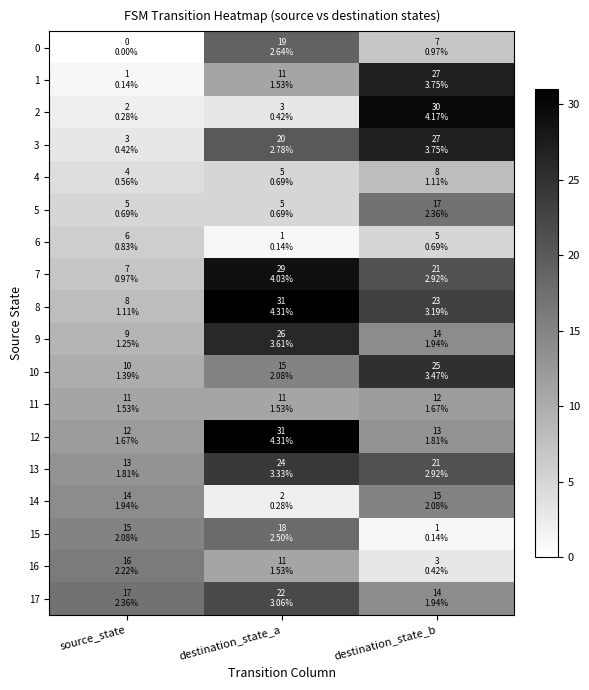

Reading right to left, list all the values displayed in this chart.

0: destination_state_b=7	destination_state_a=19	source_state=0
1: destination_state_b=27	destination_state_a=11	source_state=1
2: destination_state_b=30	destination_state_a=3	source_state=2
3: destination_state_b=27	destination_state_a=20	source_state=3
4: destination_state_b=8	destination_state_a=5	source_state=4
5: destination_state_b=17	destination_state_a=5	source_state=5
6: destination_state_b=5	destination_state_a=1	source_state=6
7: destination_state_b=21	destination_state_a=29	source_state=7
8: destination_state_b=23	destination_state_a=31	source_state=8
9: destination_state_b=14	destination_state_a=26	source_state=9
10: destination_state_b=25	destination_state_a=15	source_state=10
11: destination_state_b=12	destination_state_a=11	source_state=11
12: destination_state_b=13	destination_state_a=31	source_state=12
13: destination_state_b=21	destination_state_a=24	source_state=13
14: destination_state_b=15	destination_state_a=2	source_state=14
15: destination_state_b=1	destination_state_a=18	source_state=15
16: destination_state_b=3	destination_state_a=11	source_state=16
17: destination_state_b=14	destination_state_a=22	source_state=17